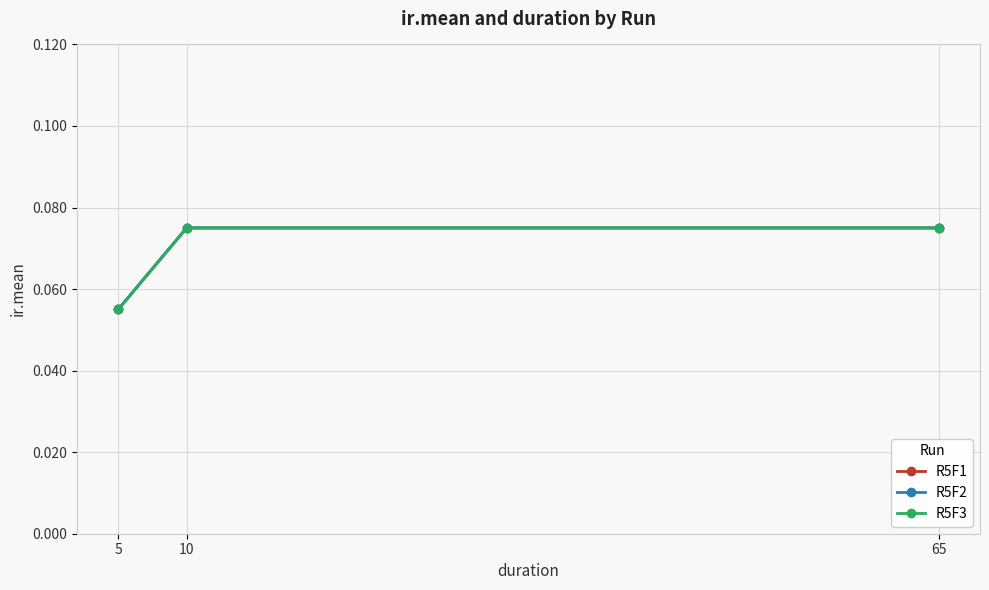

Is this an area chart (filled region under the line)?

No